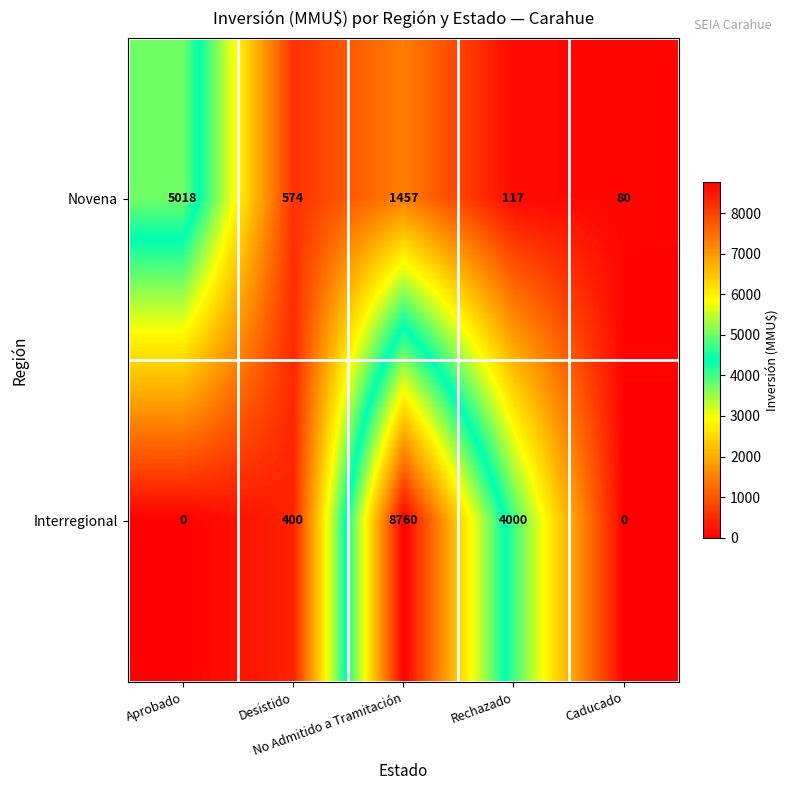

Which series has the largest total across all categories?

Interregional